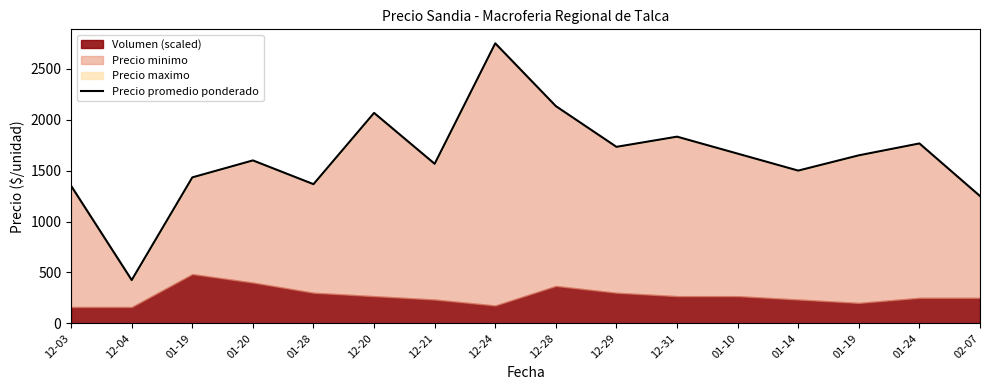

Rank the categories by value from highest to lowest.

12-24, 12-28, 12-20, 12-31, 01-24, 12-29, 01-10, 01-19, 01-20, 12-21, 01-14, 01-19, 01-28, 12-03, 02-07, 12-04